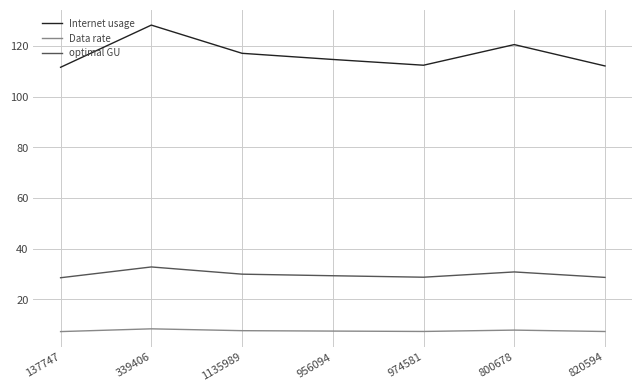

What value does the Data rate series have at 956094?

7.5